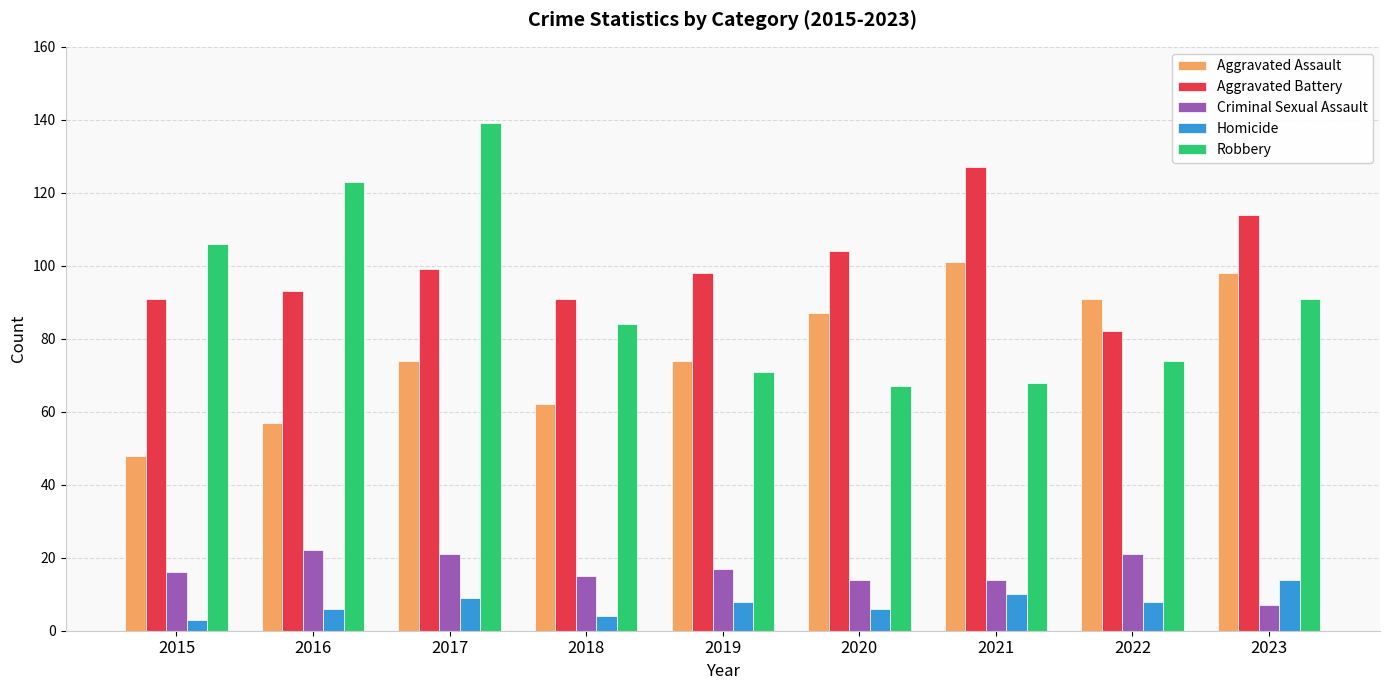

How many data points in Aggravated Battery are less than 98?

4